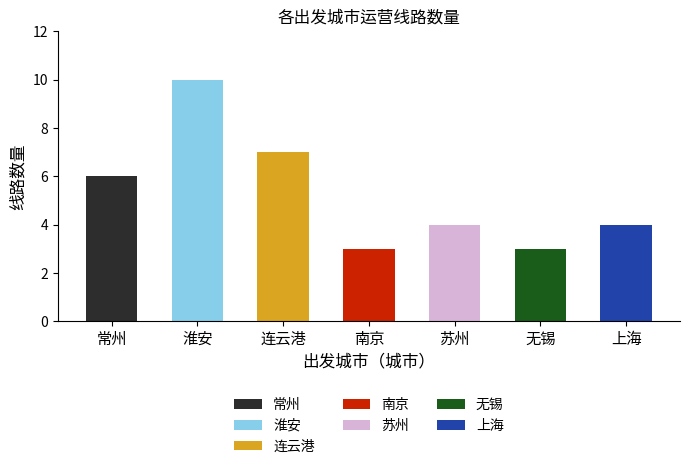

List the labels in order of value, smallest first.

南京, 无锡, 苏州, 上海, 常州, 连云港, 淮安